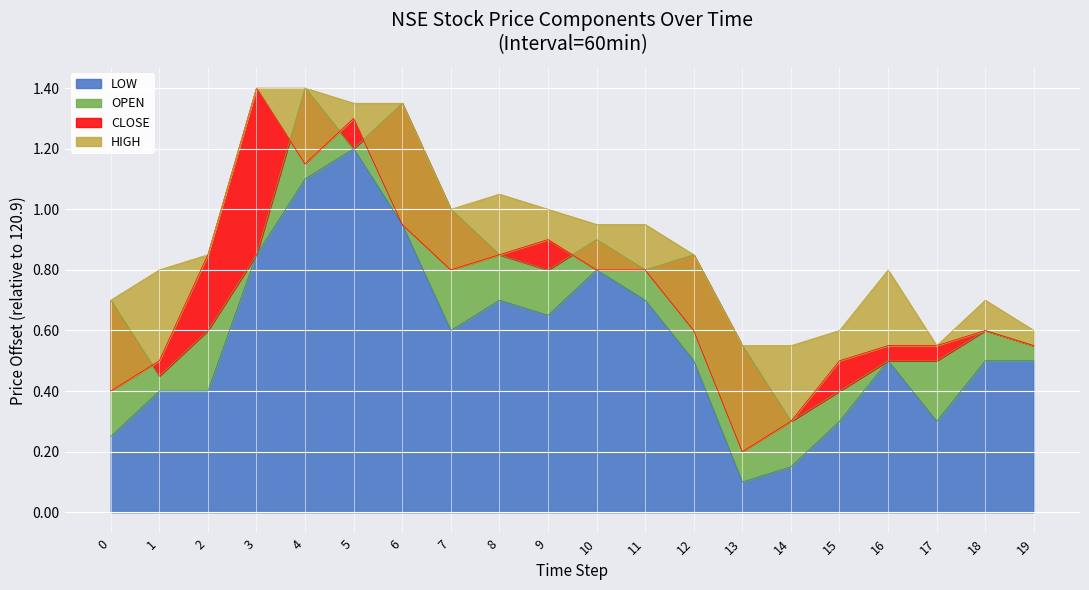

Which series changed the most between 1 and 2?

CLOSE